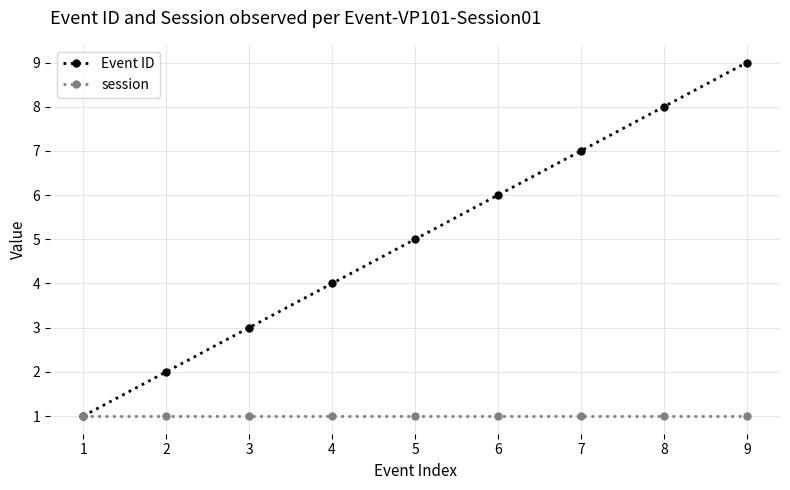

Reading right to left, extract all data points from this chart.

Event ID: 9	8	7	6	5	4	3	2	1
session: 1	1	1	1	1	1	1	1	1